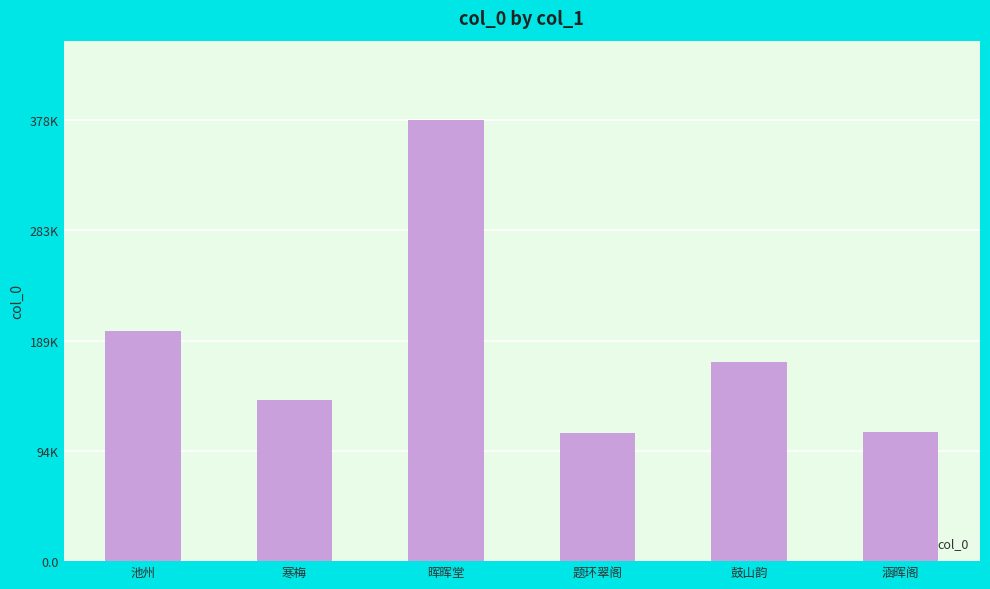

Are the bars horizontal?

No